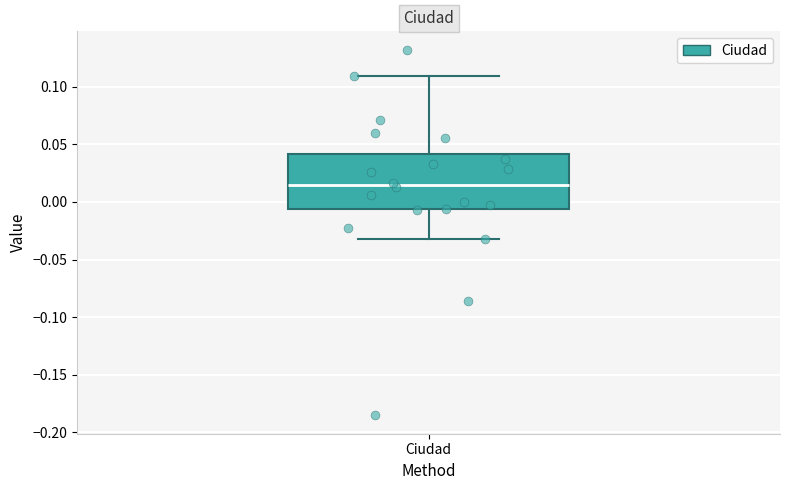

Read this box plot against the y-axis: the position of the median line, the range covered by the box, and the ends of both whiskers. The values are not printed on the chart, so give them approximately, as read against the axis.

median 0.015, box -0.005 to 0.040, whiskers -0.030 to 0.110